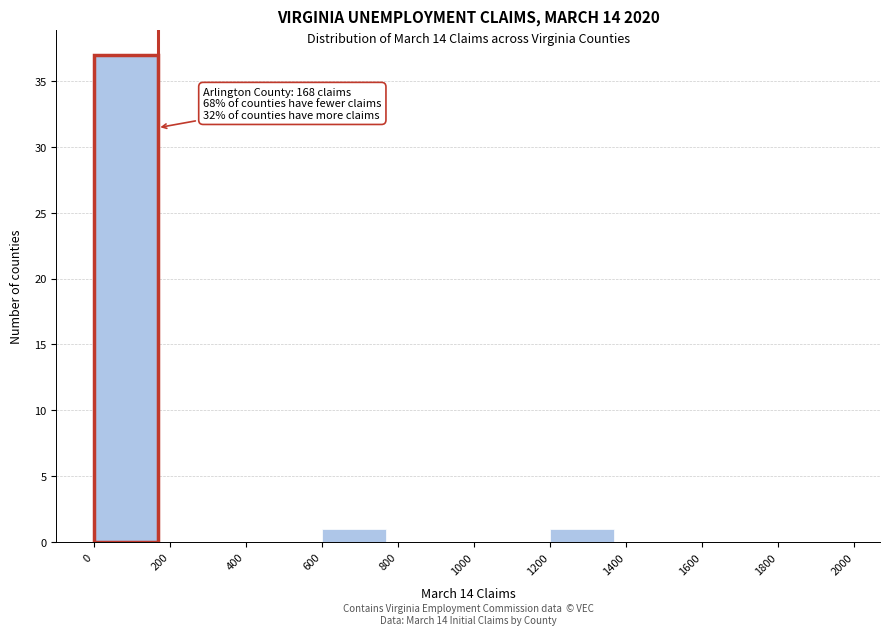

Over which range of the x-axis is the bar tallest?

0 to 200